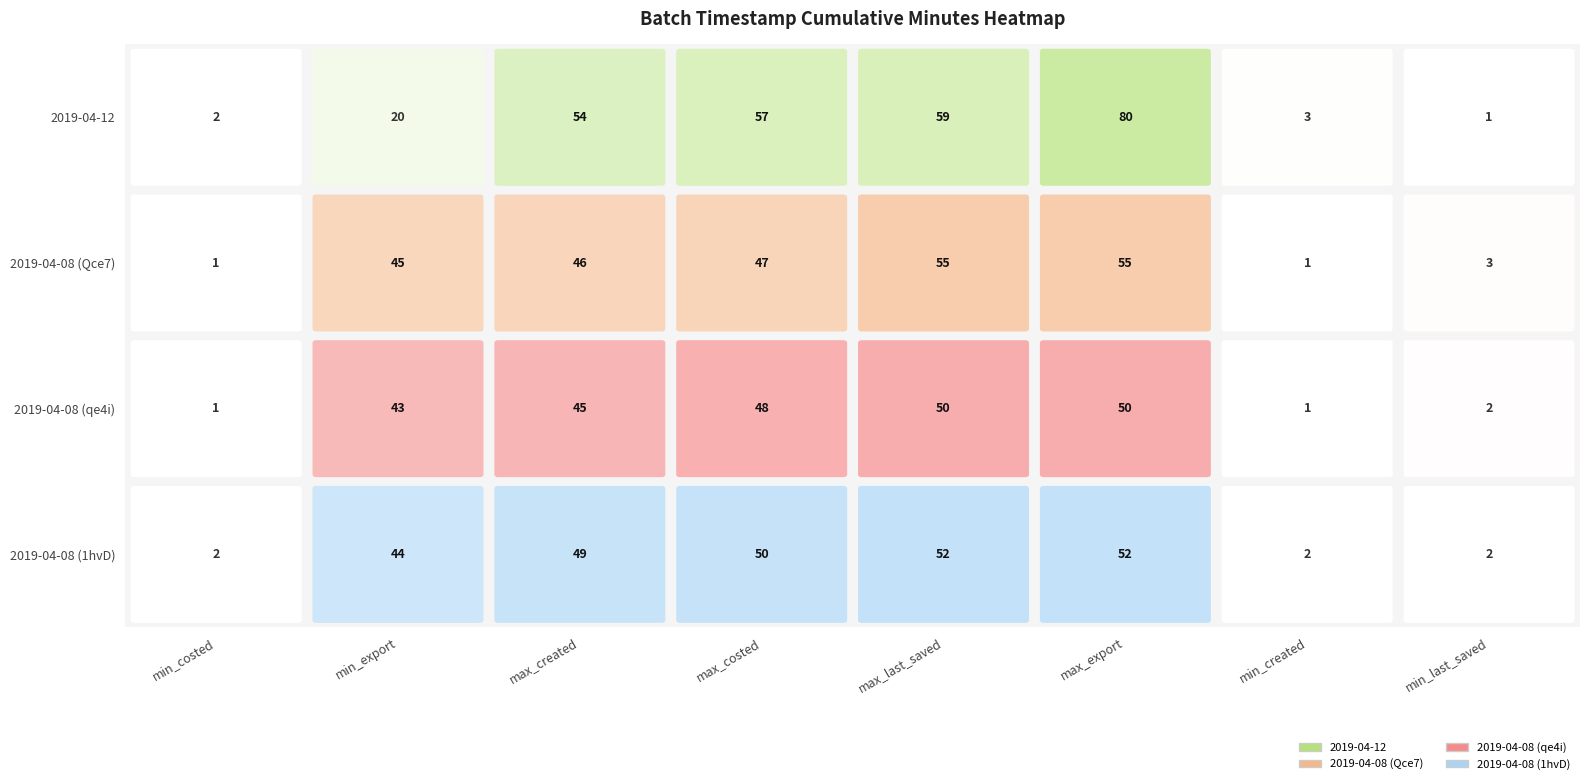

At how many categories does at least one series exceed 15?

5